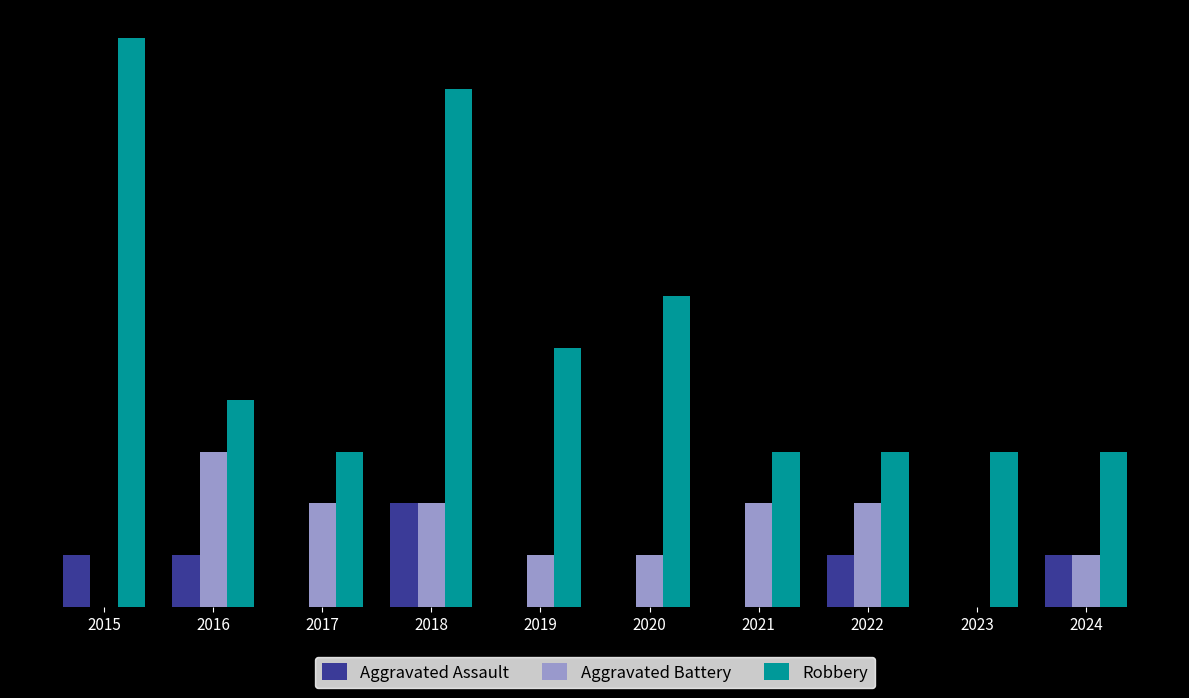

Does the chart contain stacked bars?

No